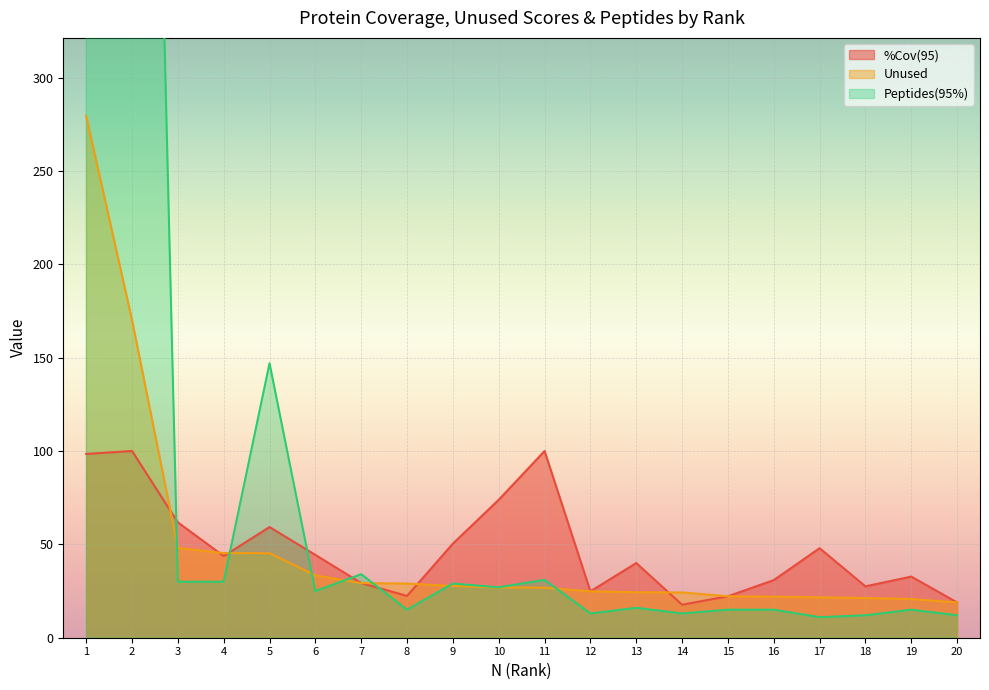

Count the number of data series in this chart.

3